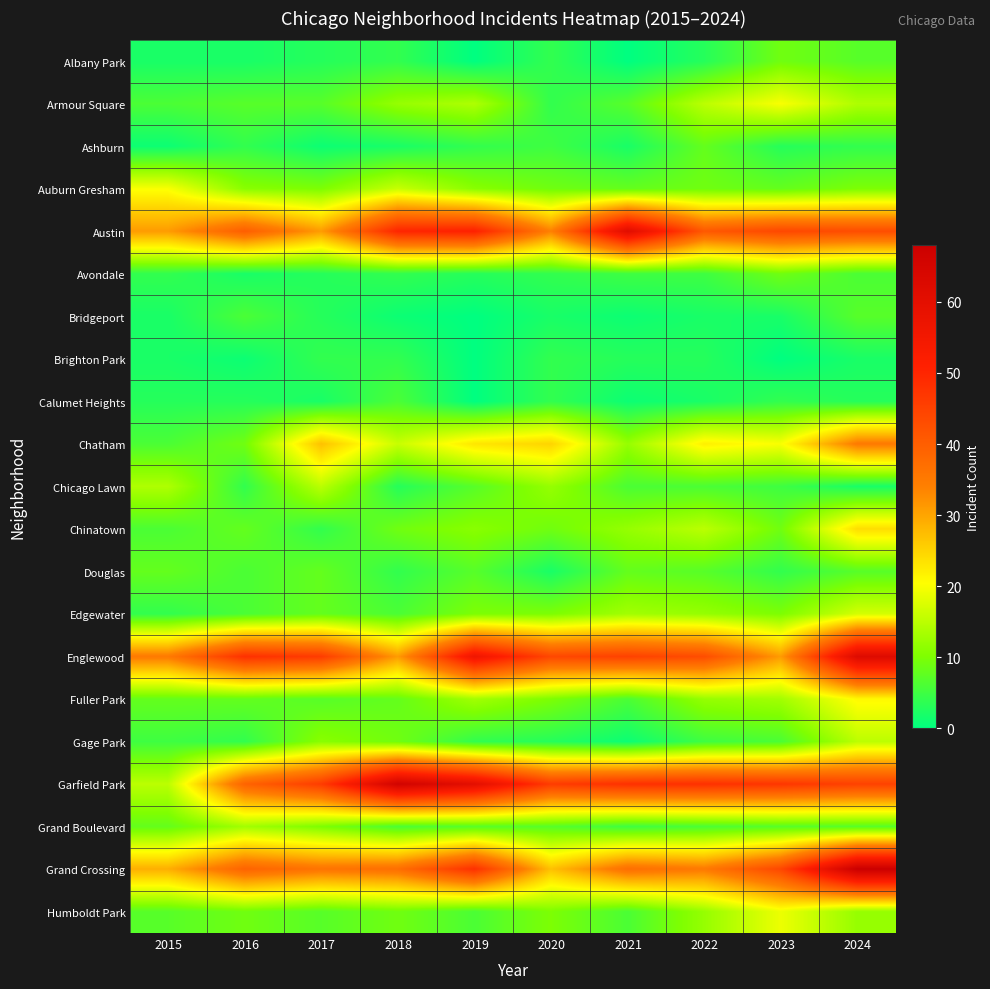

How many distinct data groups are displayed?

21